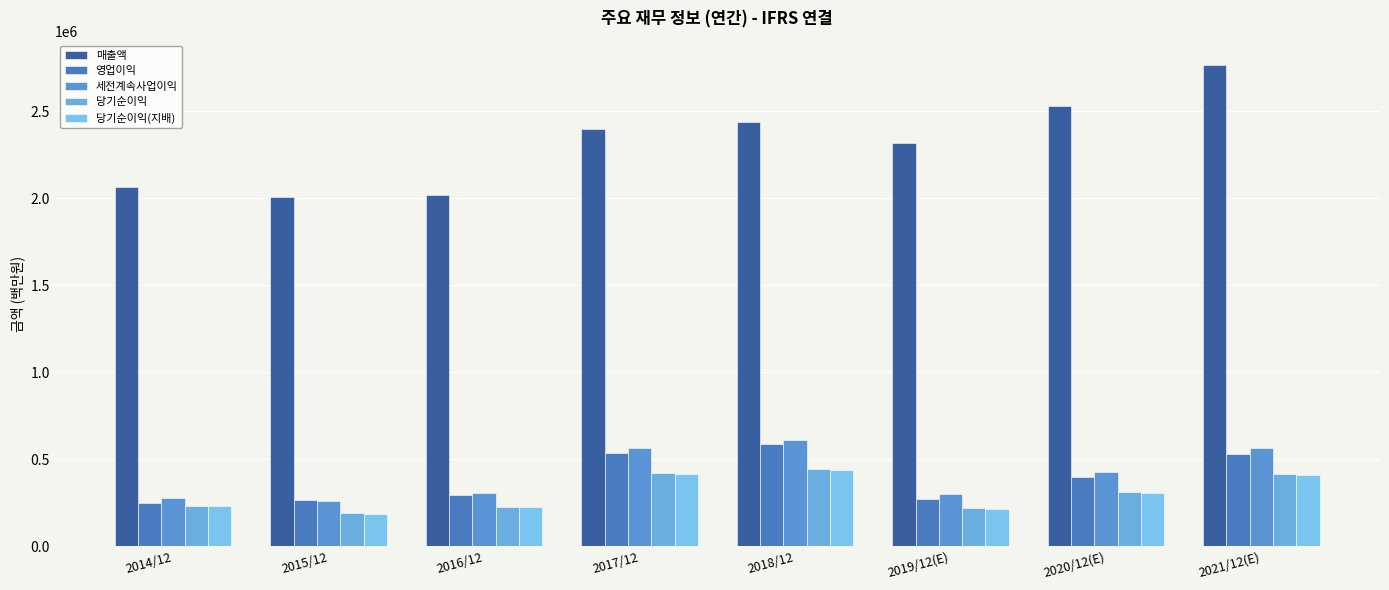

Reading left to right, list all the values displayed in this chart.

매출액: 2062060	2006535	2018667	2395754	2437714	2314725	2527738	2765706
영업이익: 250251	264134	292407	536450	588867	271526	396877	529840
세전계속사업이익: 278750	259610	307137	561960	611600	300100	425472	565159
당기순이익: 233944	190601	227261	421867	443449	219616	309790	413080
당기순이익(지배): 230825	186946	224157	413446	438909	217026	306028	408159